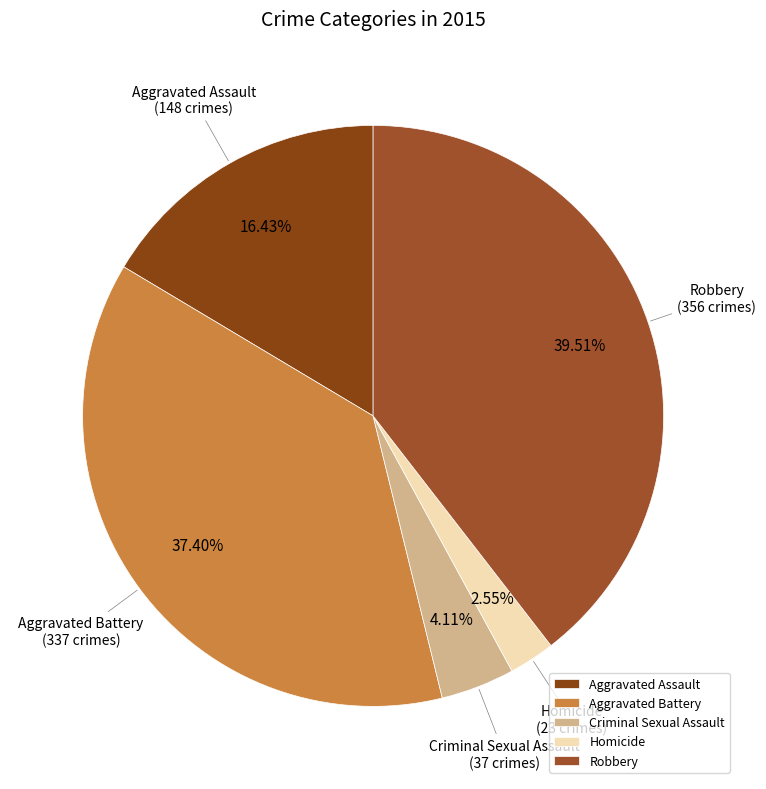

The Aggravated Battery slice represents 37% of the pie. True or false?

True